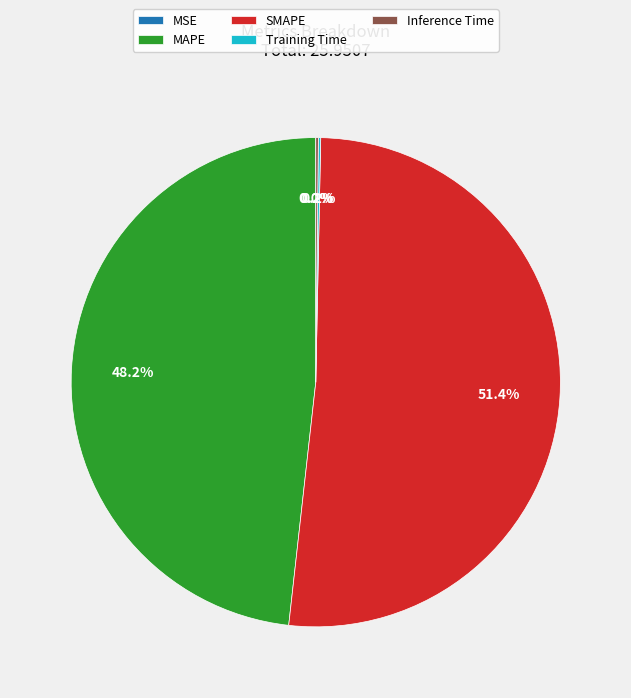

What percentage is the MAPE slice, to the nearest percent?

48%